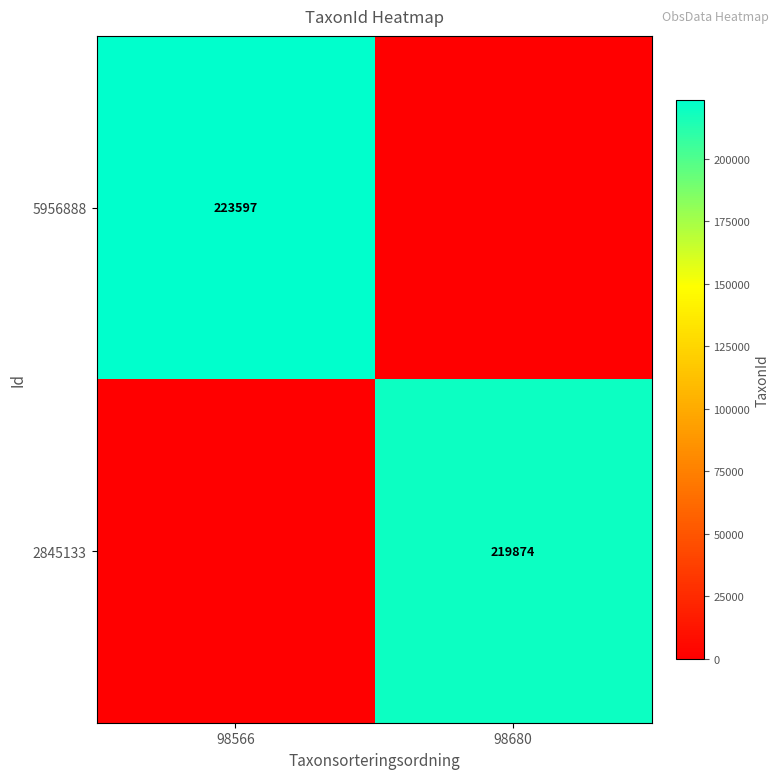

Which has a higher value, 98680 or 98566?

98566